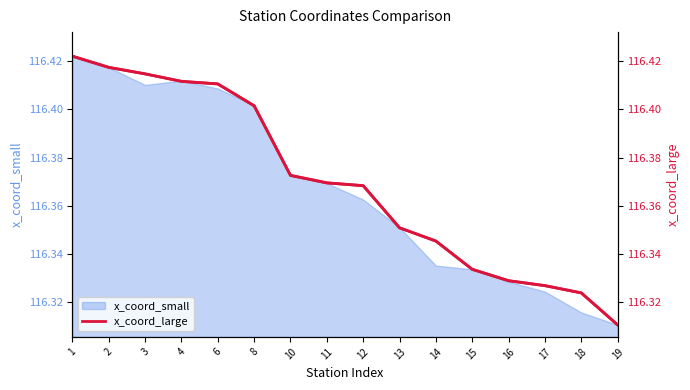

How many lines are shown in the chart?

1